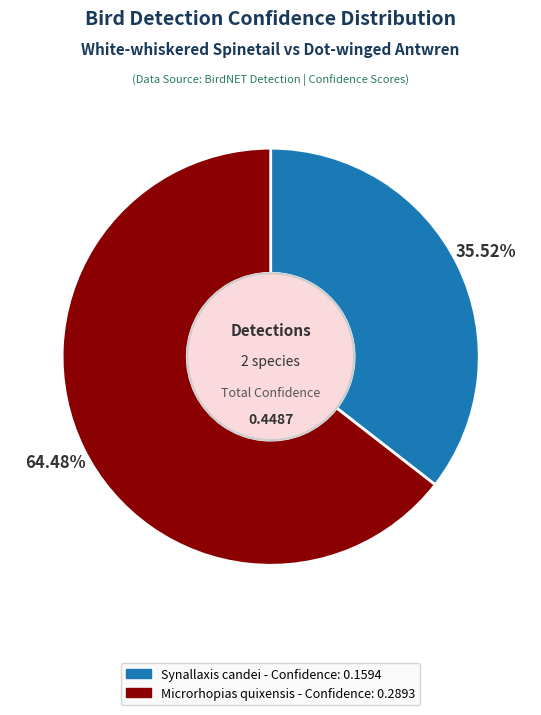

Which has a higher value, Microrhopias quixensis or Synallaxis candei?

Microrhopias quixensis